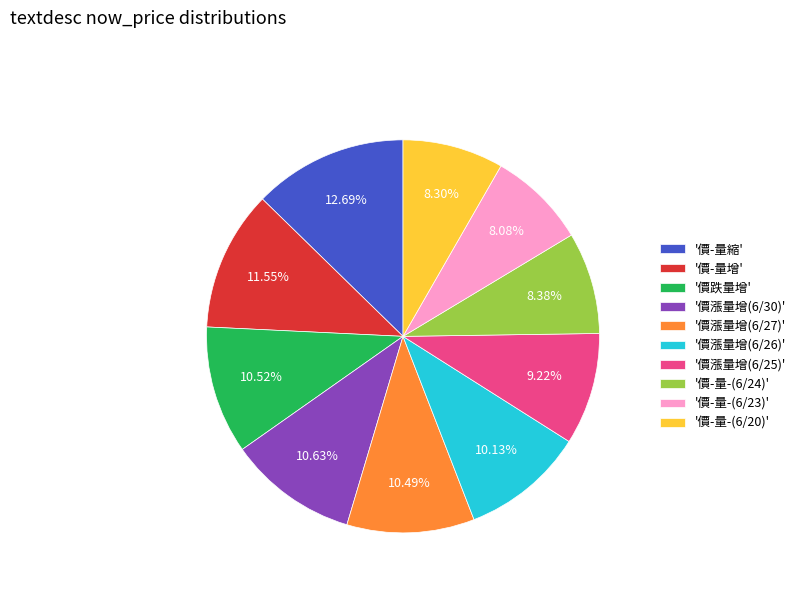

Does '價-量-(6/20)' represent more than half of the total?

No